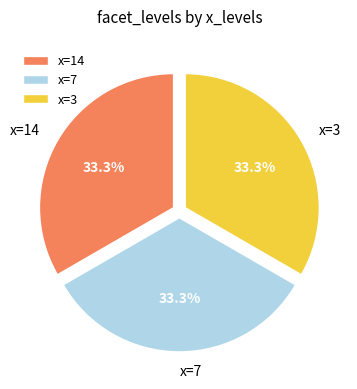

Does x=7 represent more than half of the total?

No